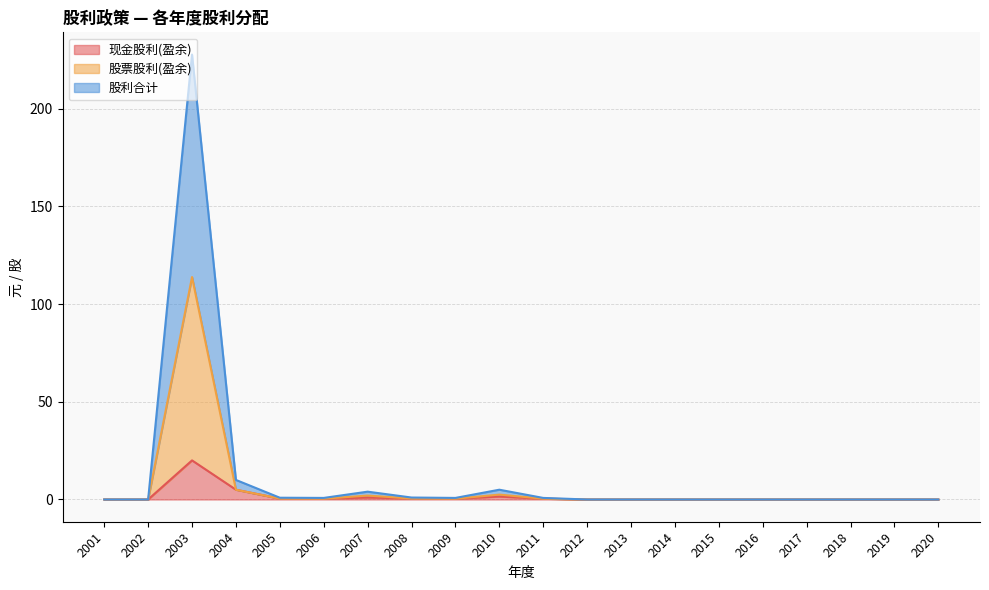

True or false: 现金股利(盈余) and 股票股利(盈余) cross at least once.

False